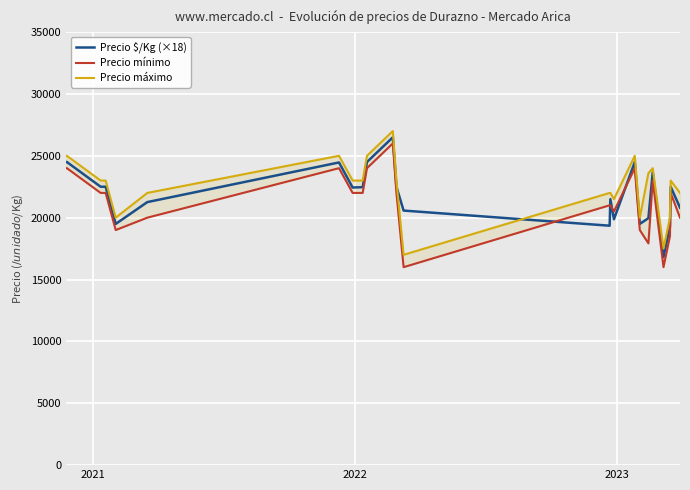

Which series ends up on top after the final intersection of Precio $/Kg (×18) and Precio máximo?

Precio máximo